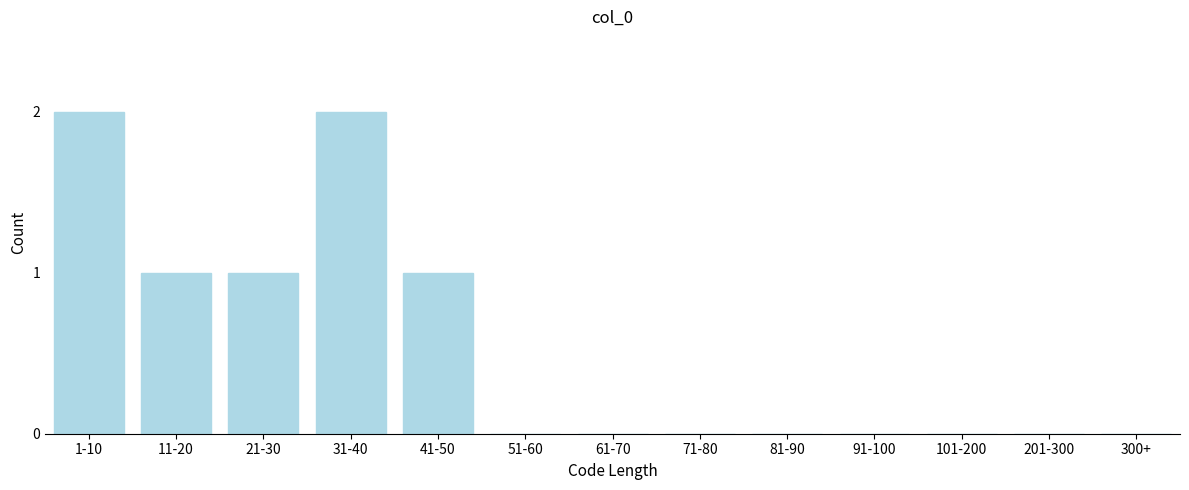

Reading right to left, list all the values displayed in this chart.

300+=0	201-300=0	101-200=0	91-100=0	81-90=0	71-80=0	61-70=0	51-60=0	41-50=1	31-40=2	21-30=1	11-20=1	1-10=2